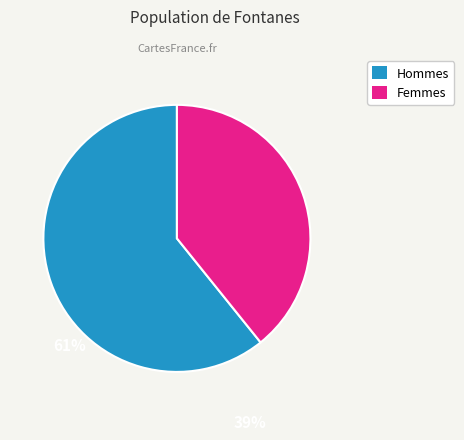

Is the sum of Hommes and Femmes greater than half?

Yes